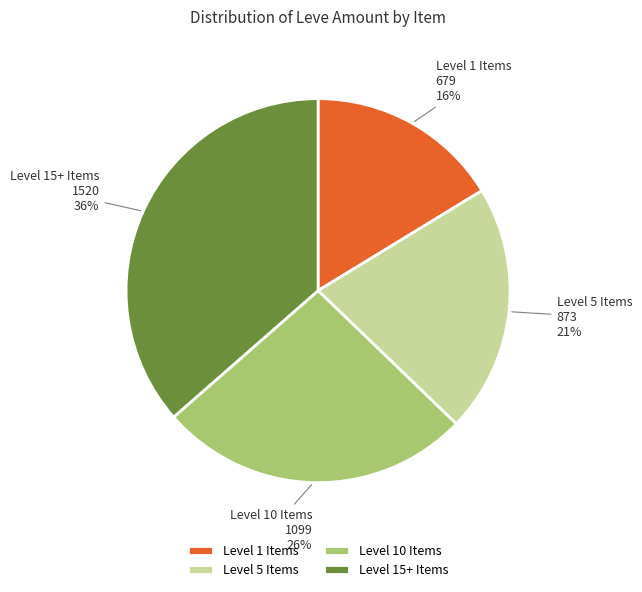

Does any single category account for the majority?

No